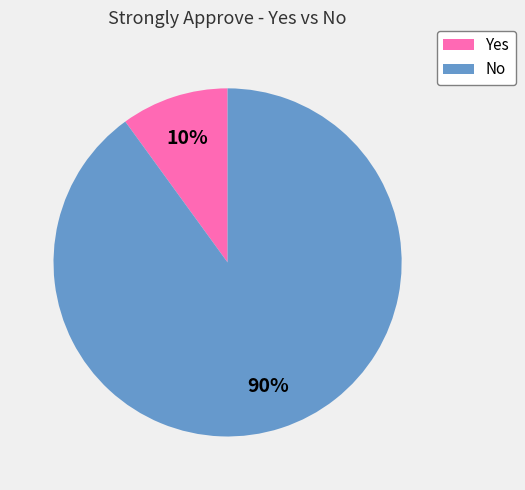

Is No the majority of the pie?

Yes